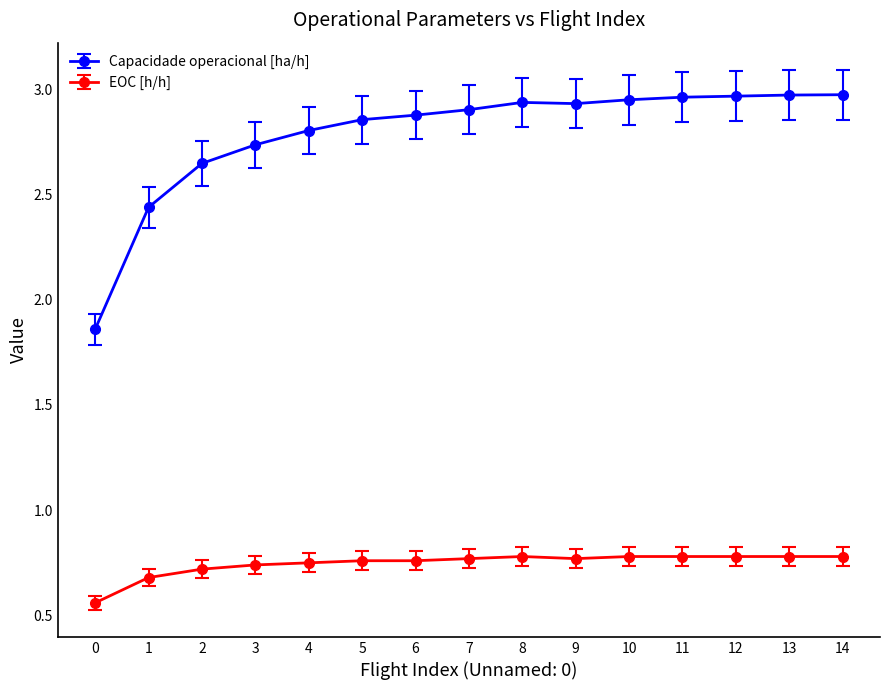

What is the average value of the Capacidade operacional [ha/h] series?

2.8